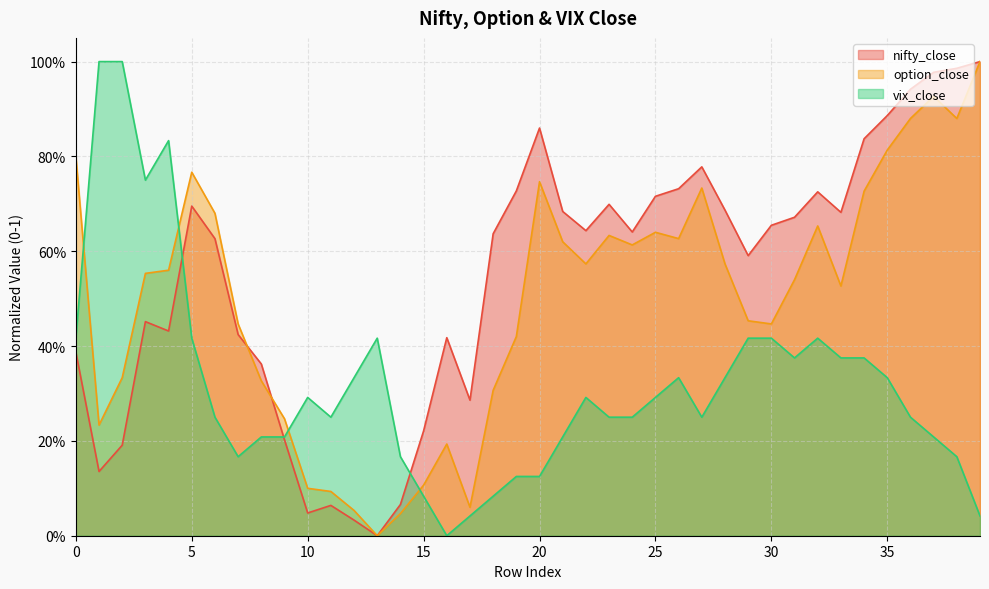

How many categories are shown in the chart?

40